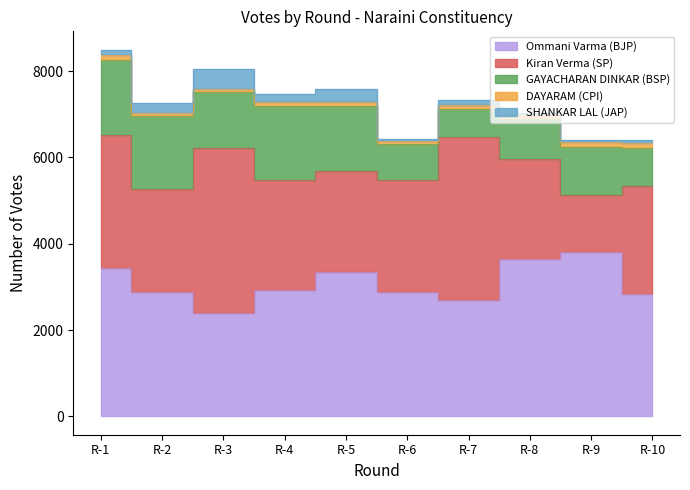

How many data points does each series have?

10